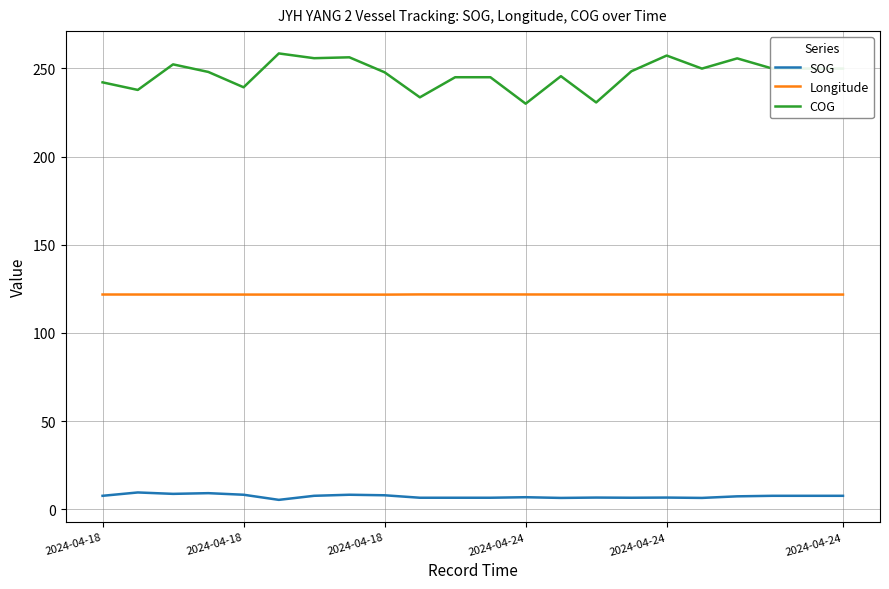

Which series has the widest spread of values?

COG